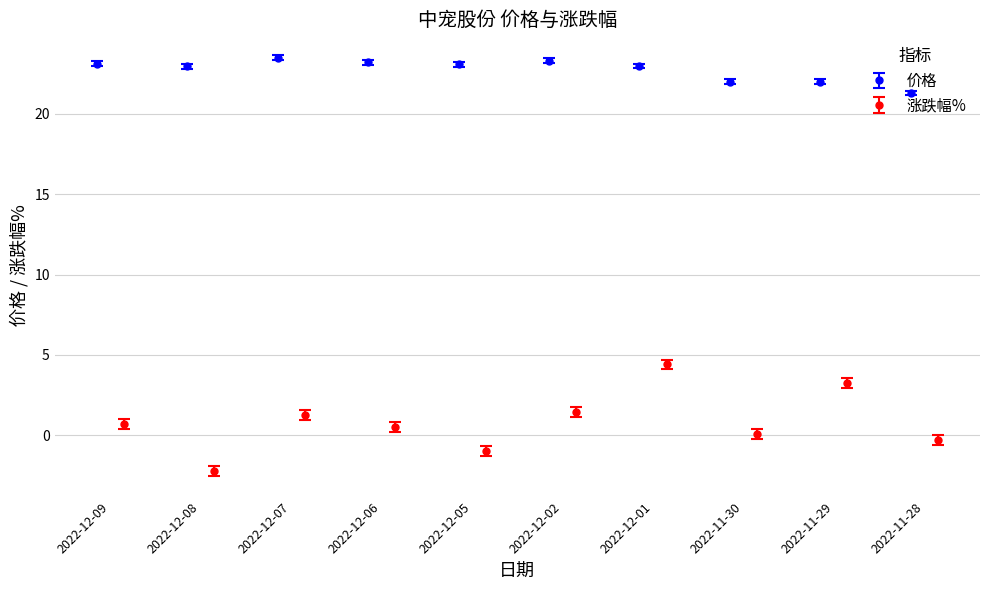

Rank the series by their average value, from lowest to highest.

涨跌幅%, 价格